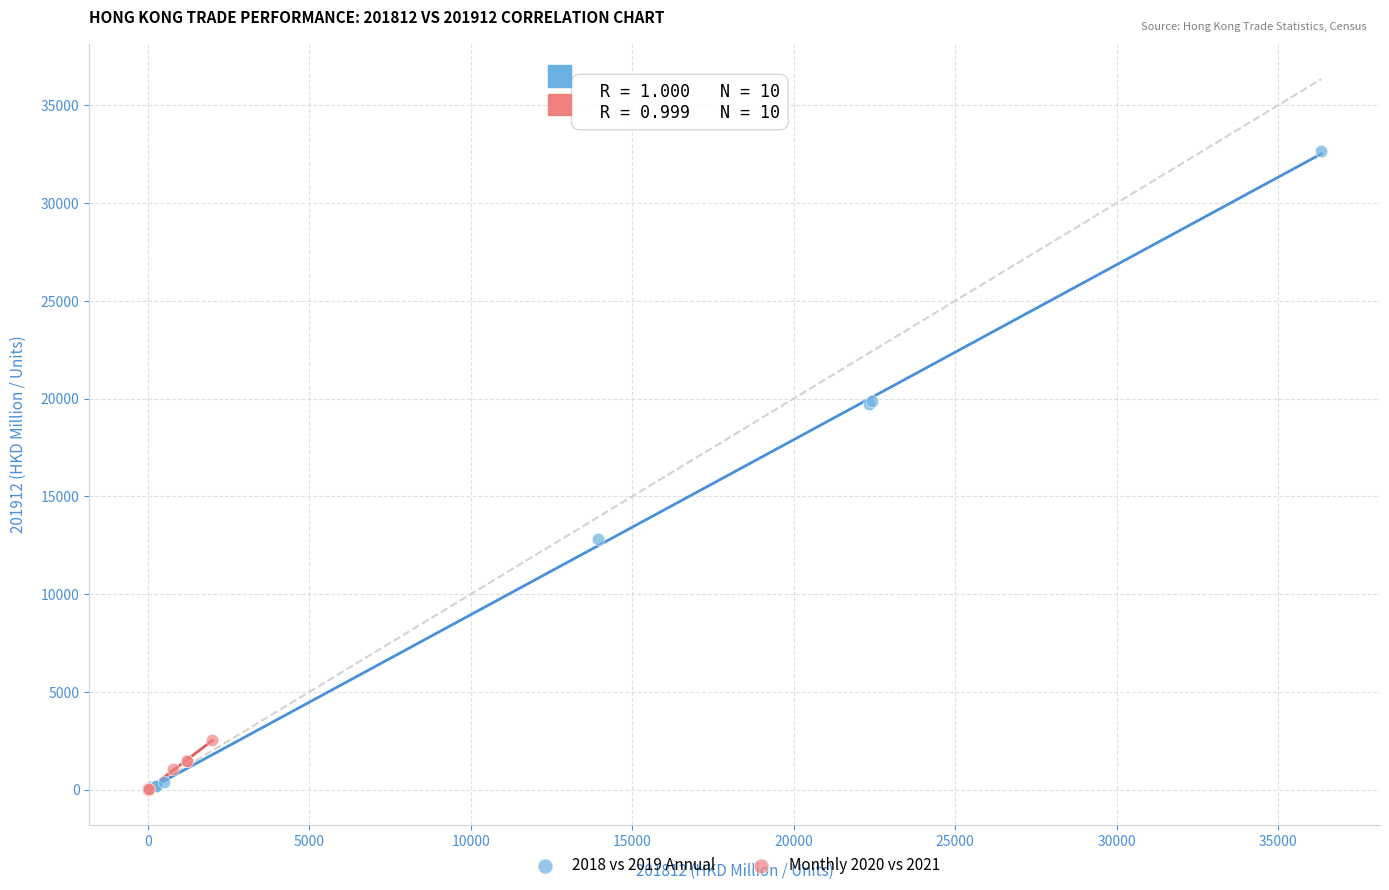

Which series reaches the maximum Y coordinate?

2018 vs 2019 Annual